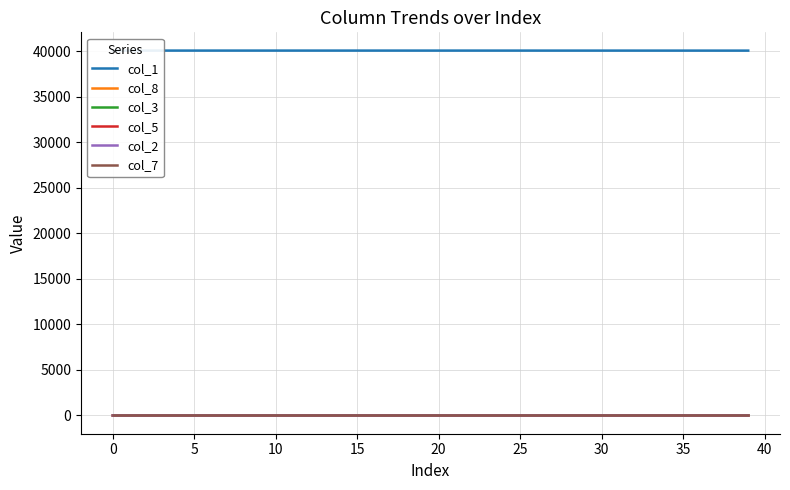

Which category has the highest value in the col_8 series?

39